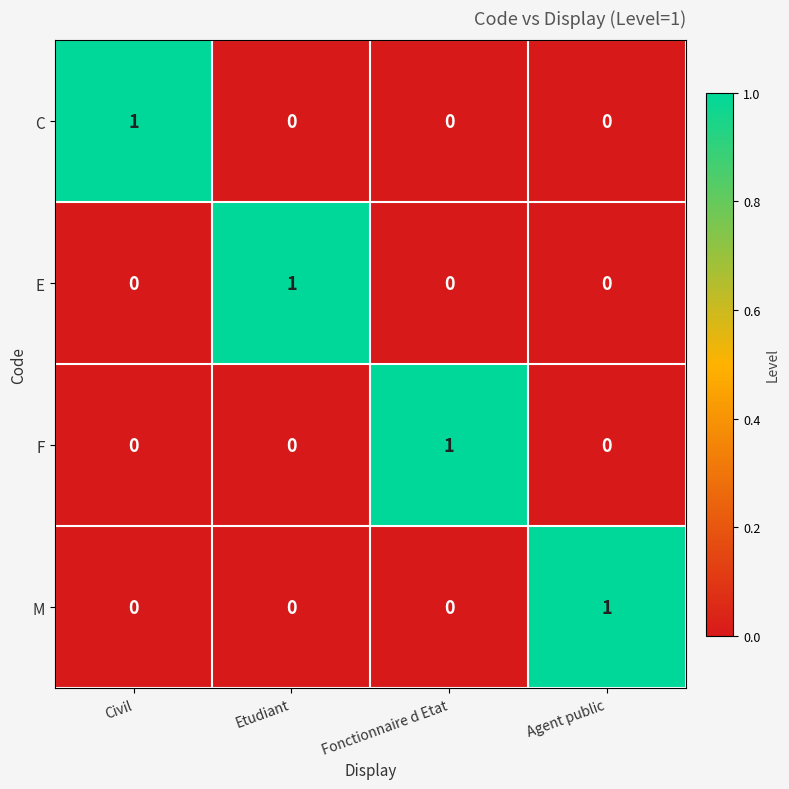

True or false: E has a value of 0 at Etudiant.

False